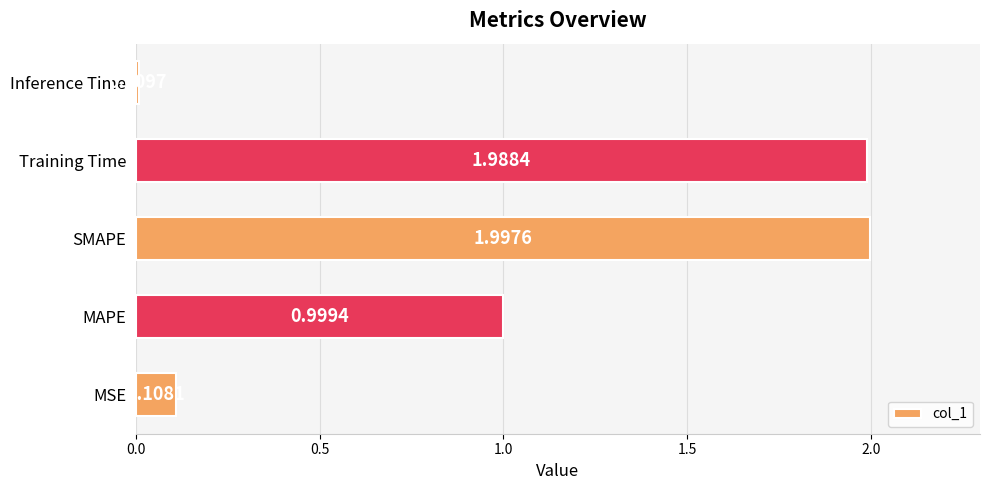

List the labels in order of value, smallest first.

Inference Time, MSE, MAPE, Training Time, SMAPE